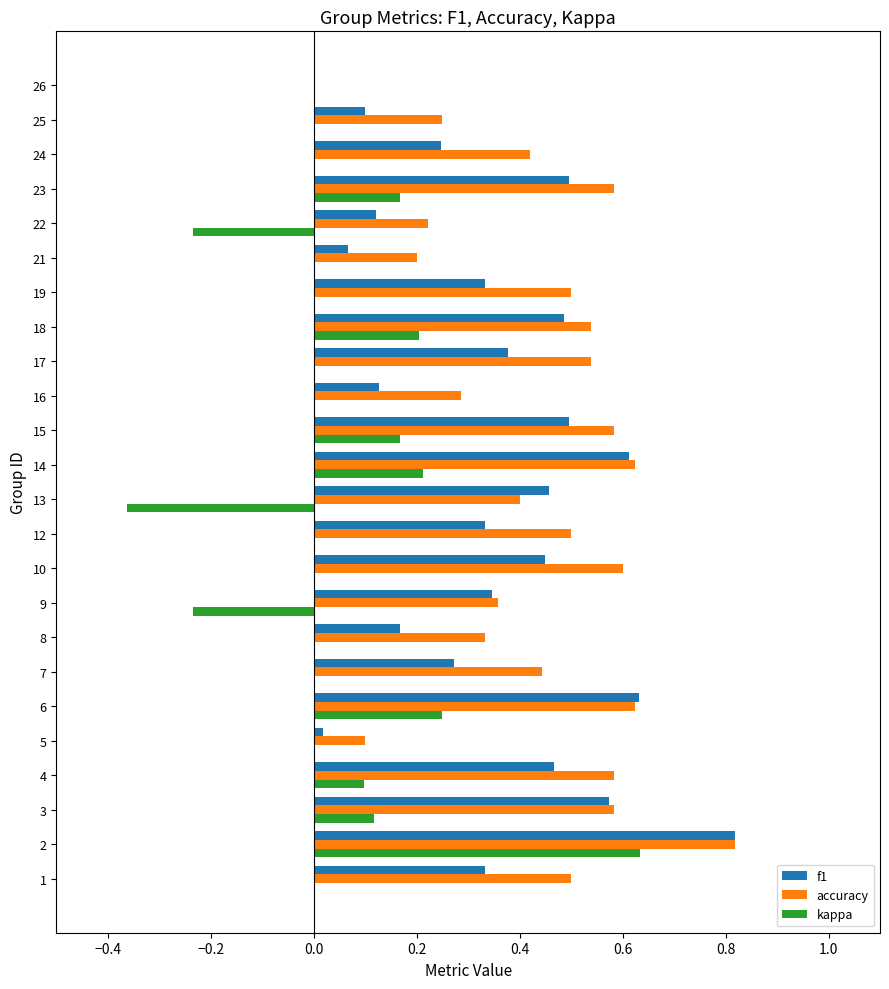

Is the value of f1 at 6 greater than the value of kappa at 23?

Yes